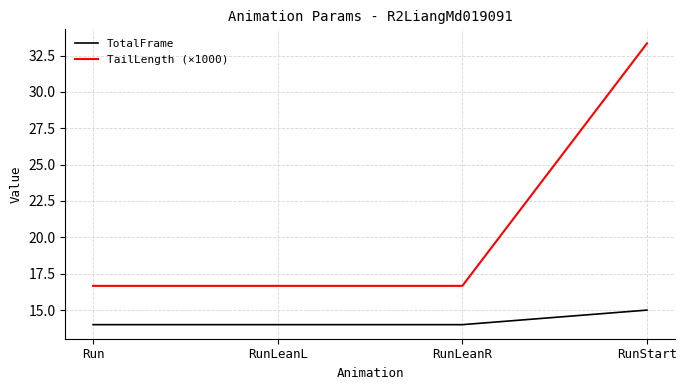

What is the difference between the maximum and minimum values in the TotalFrame series?

1.0